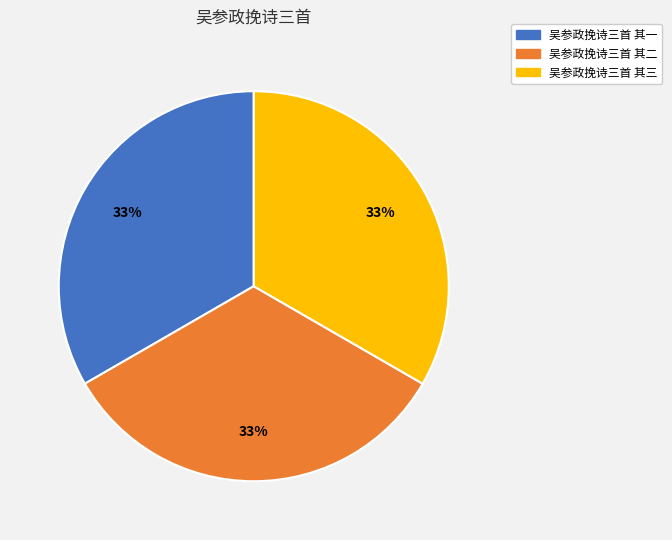

Do 吴参政挽诗三首 其二 and 吴参政挽诗三首 其一 together represent more than half of the pie?

Yes